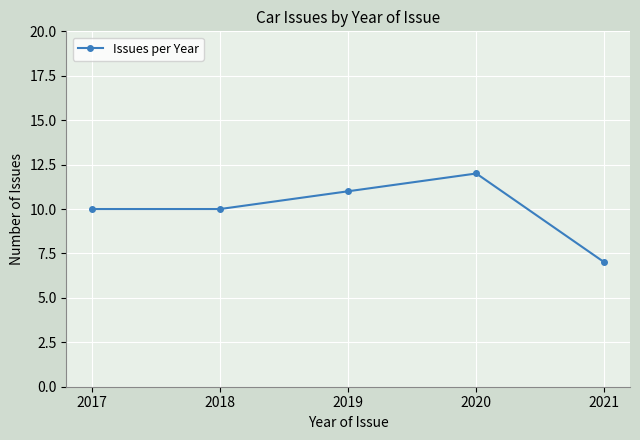

True or false: there are more than 2 points higher than both neighbors.

False